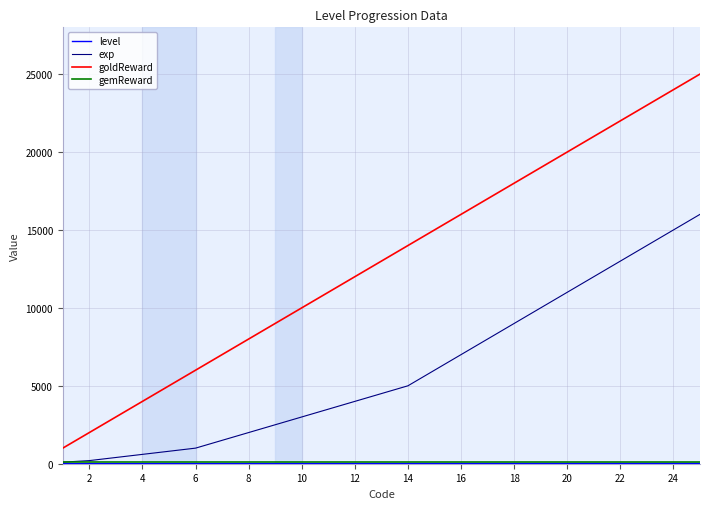

True or false: goldReward and exp cross at least once.

False